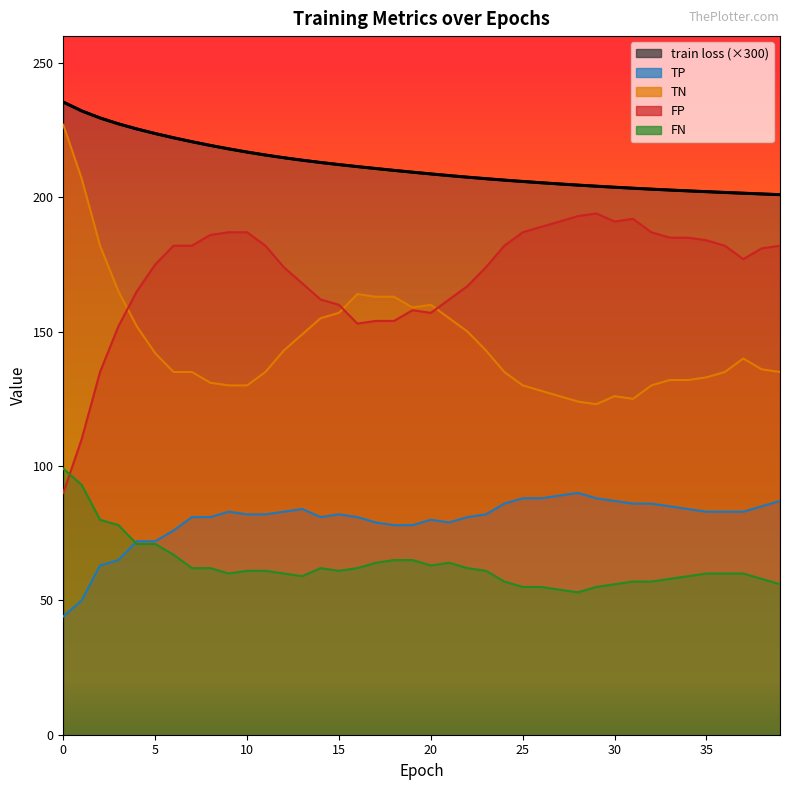

Read the TN value at 15.

157.0